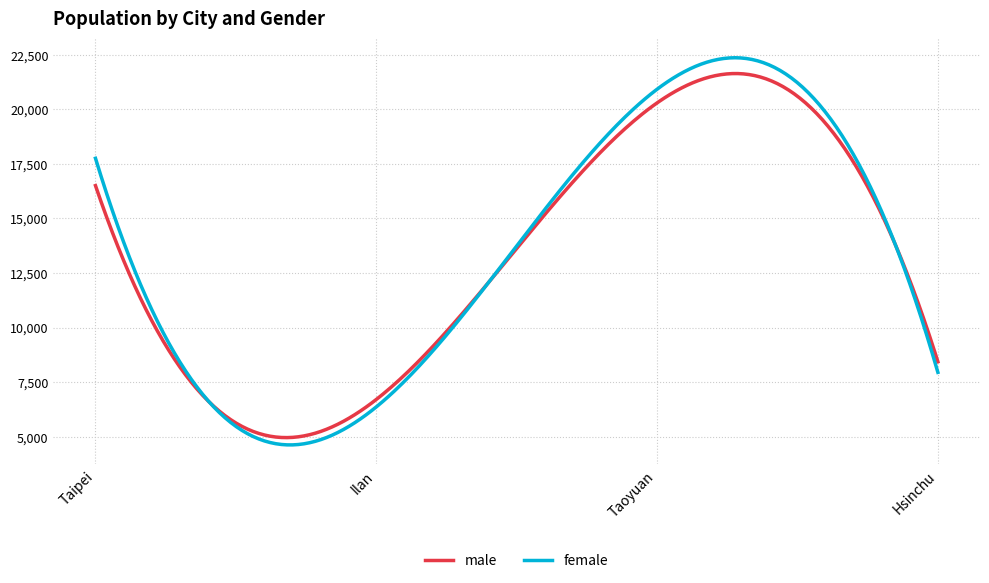

Which series has the largest range (max minus min)?

female